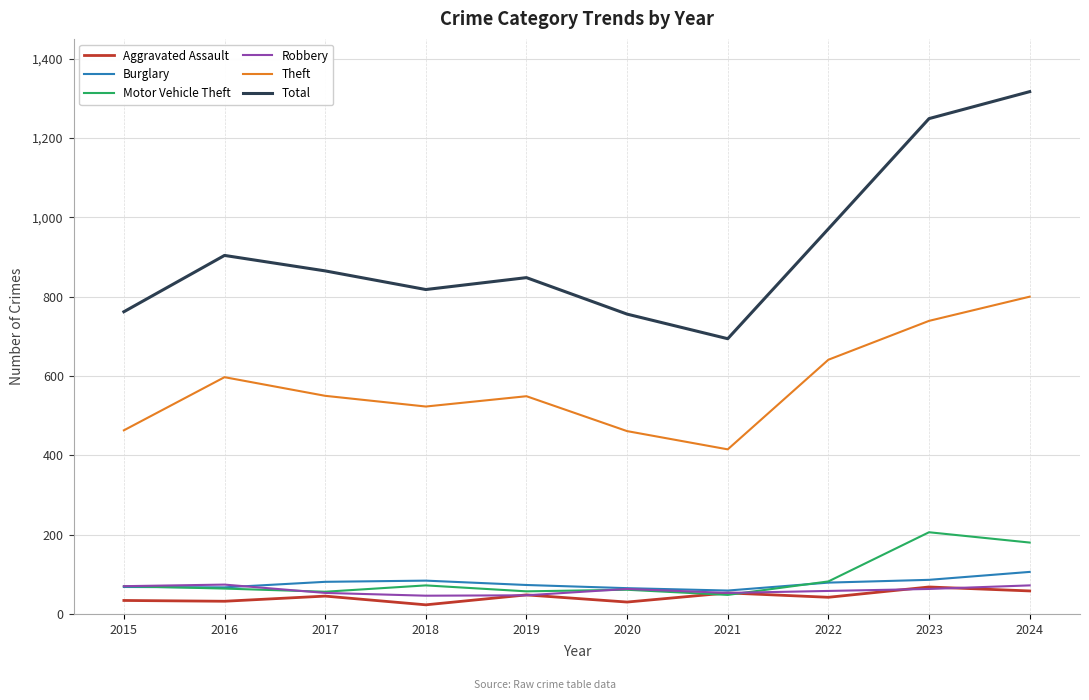

What is the difference between the highest and lowest values at 2018?

795